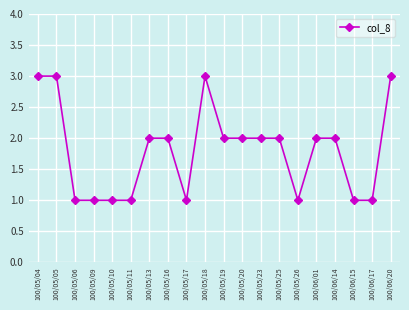

What is the label of the 4th point from the right?

100/06/14